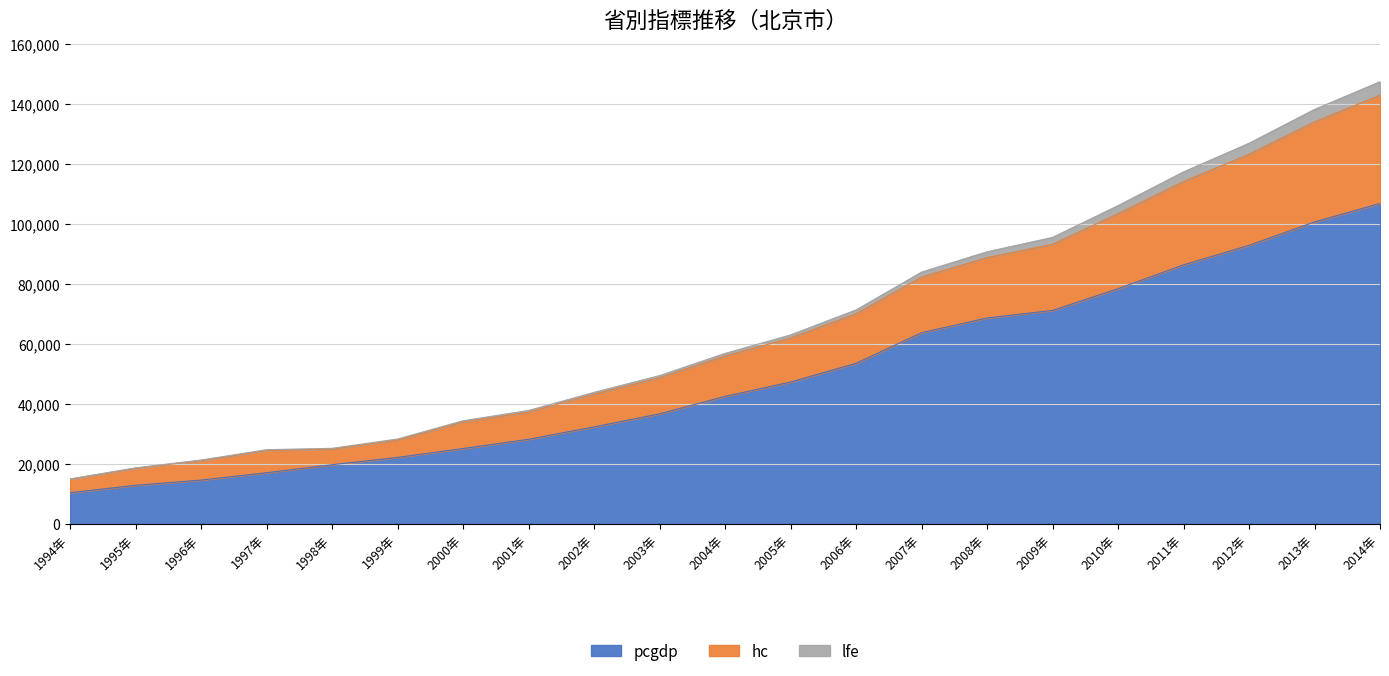

What is the minimum value shown in the chart?

10280.0